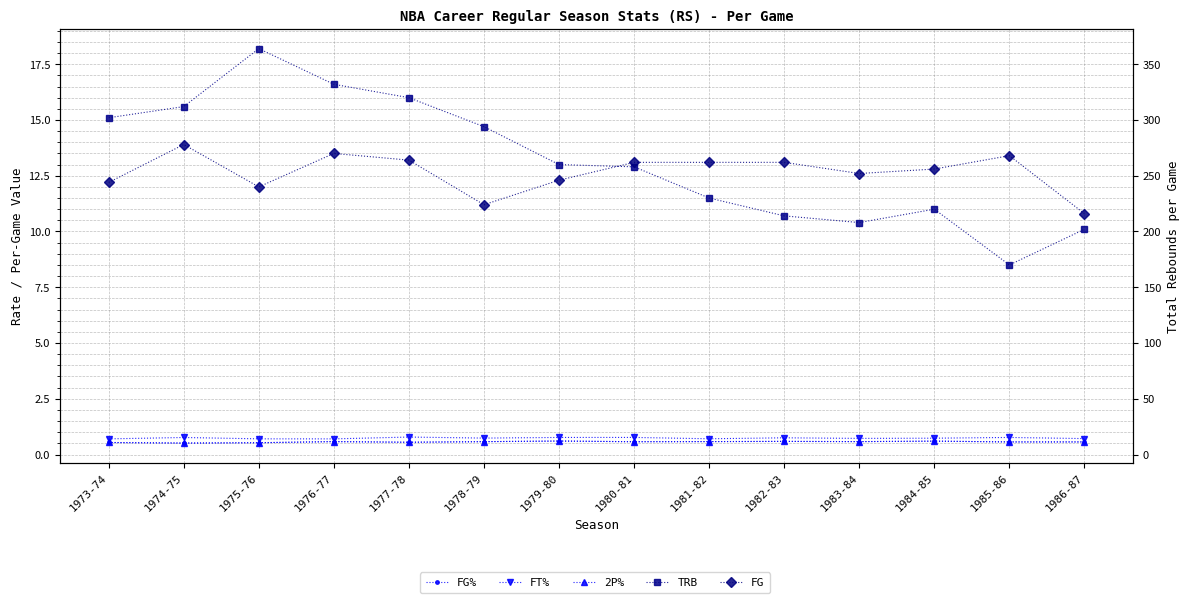

What is the sum of all FG% values?

7.9